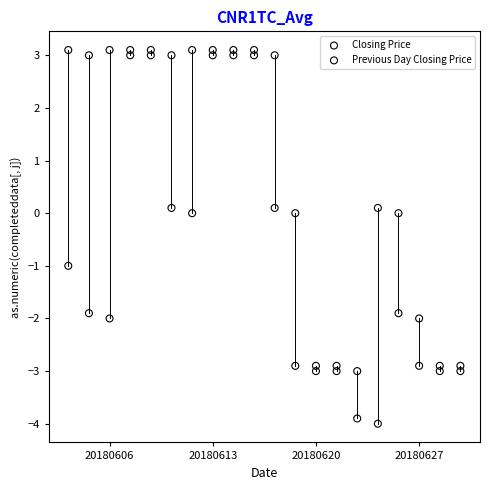

What are all the series names shown in the legend?

Closing Price, Previous Day Closing Price